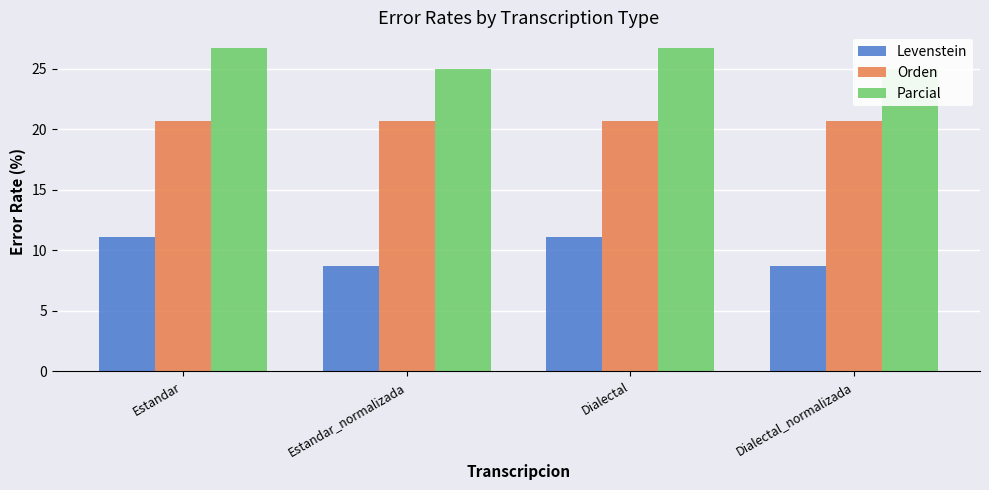

Is the value of Levenstein at Dialectal_normalizada greater than the value of Parcial at Estandar_normalizada?

No